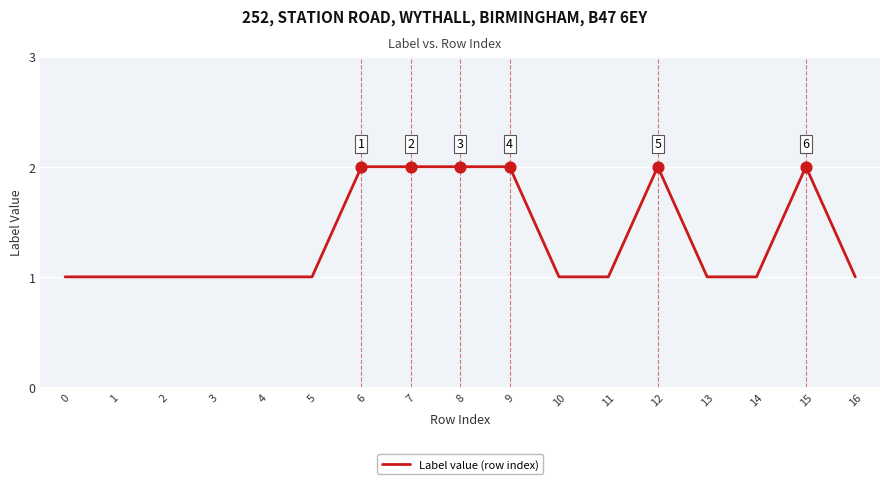

What is the ratio of the value at 12 to the value at 16?

2.0